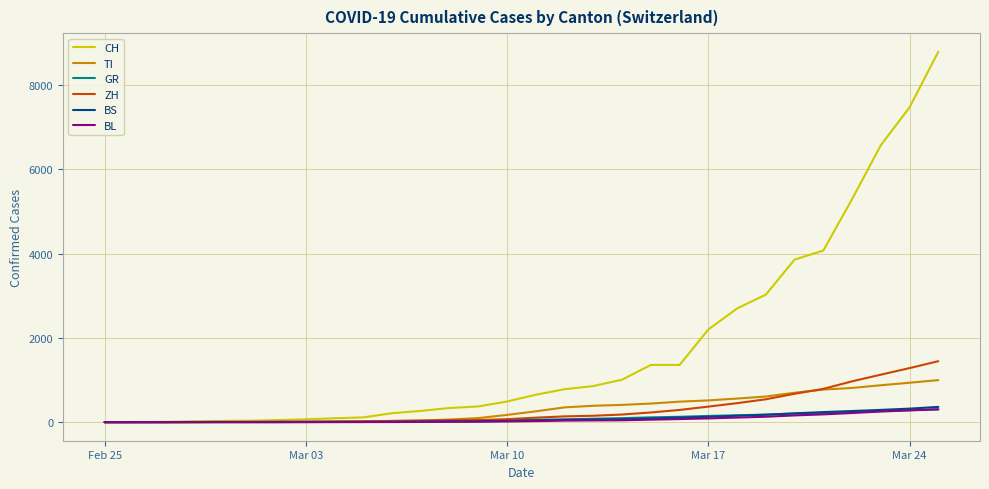

What are all the series names shown in the legend?

CH, TI, GR, ZH, BS, BL